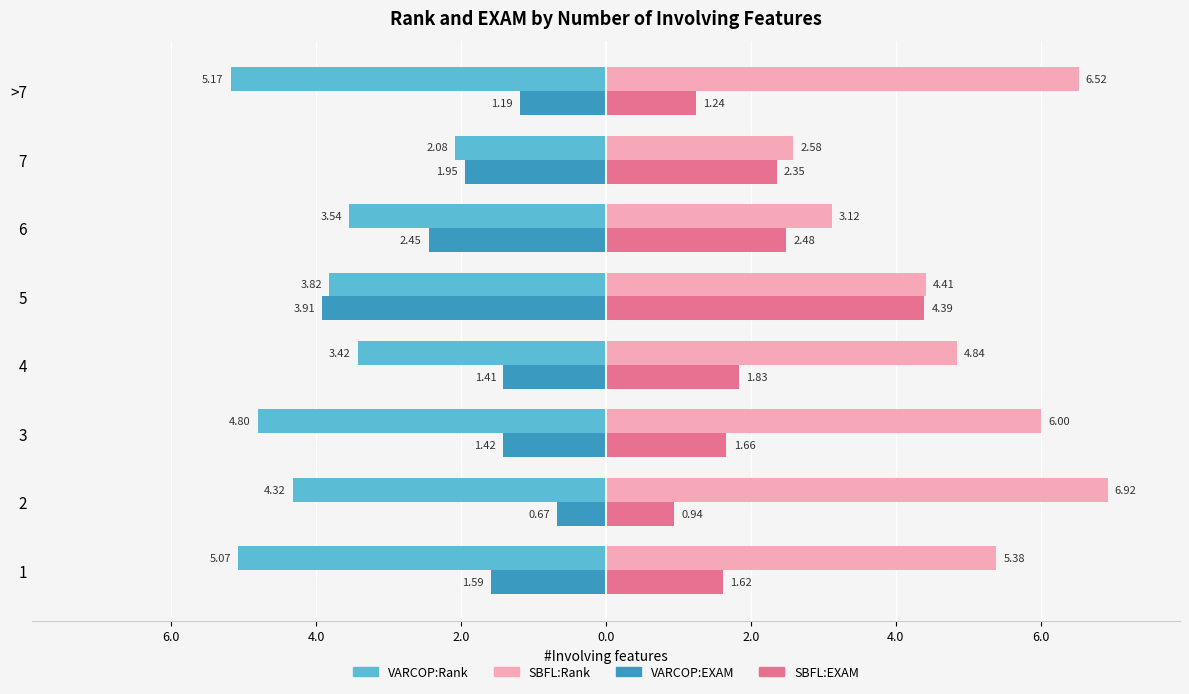

What is the value of the SBFL:Rank bar at the 4th from the left?

4.8